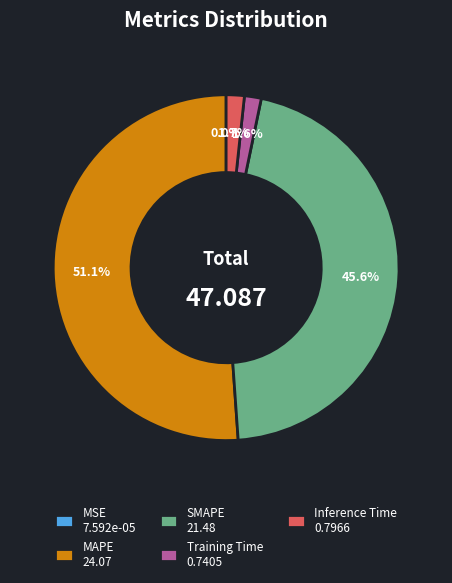

Is the sum of SMAPE 21.48 and Training Time 0.7405 greater than half?

No